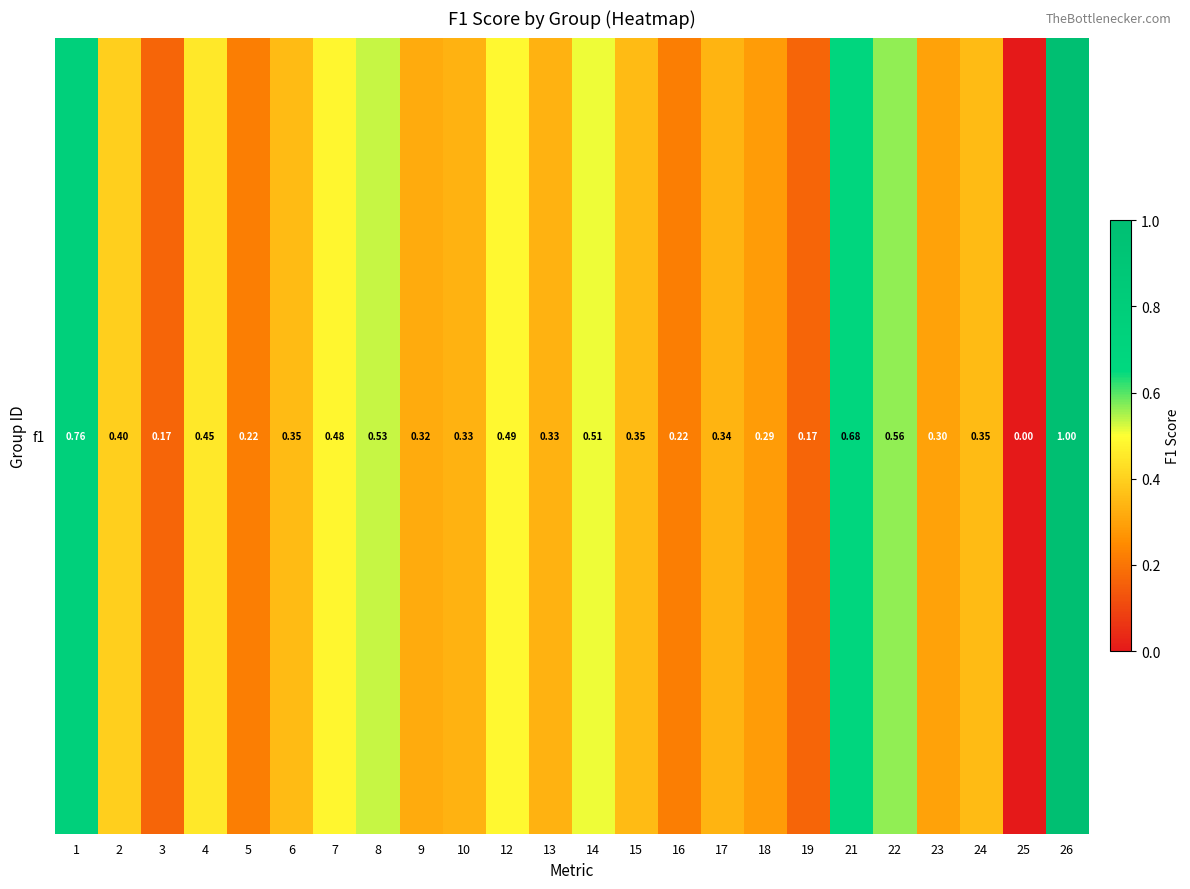

True or false: the data shows 0.5 at 8.

True